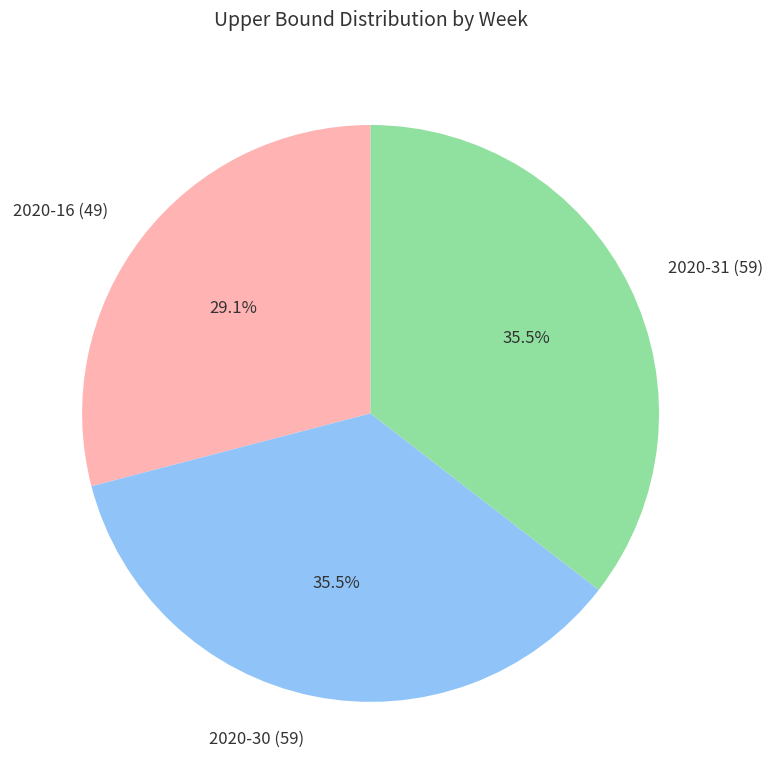

Is 2020-30 (59) the majority of the pie?

No